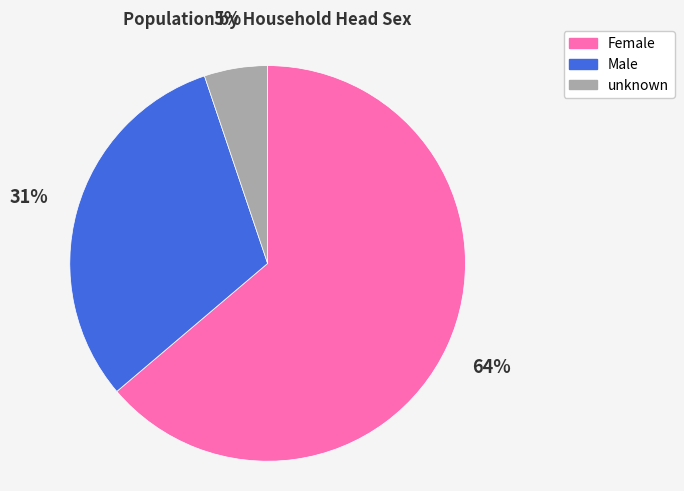

To the nearest percent, what percentage of the pie is Female?

64%